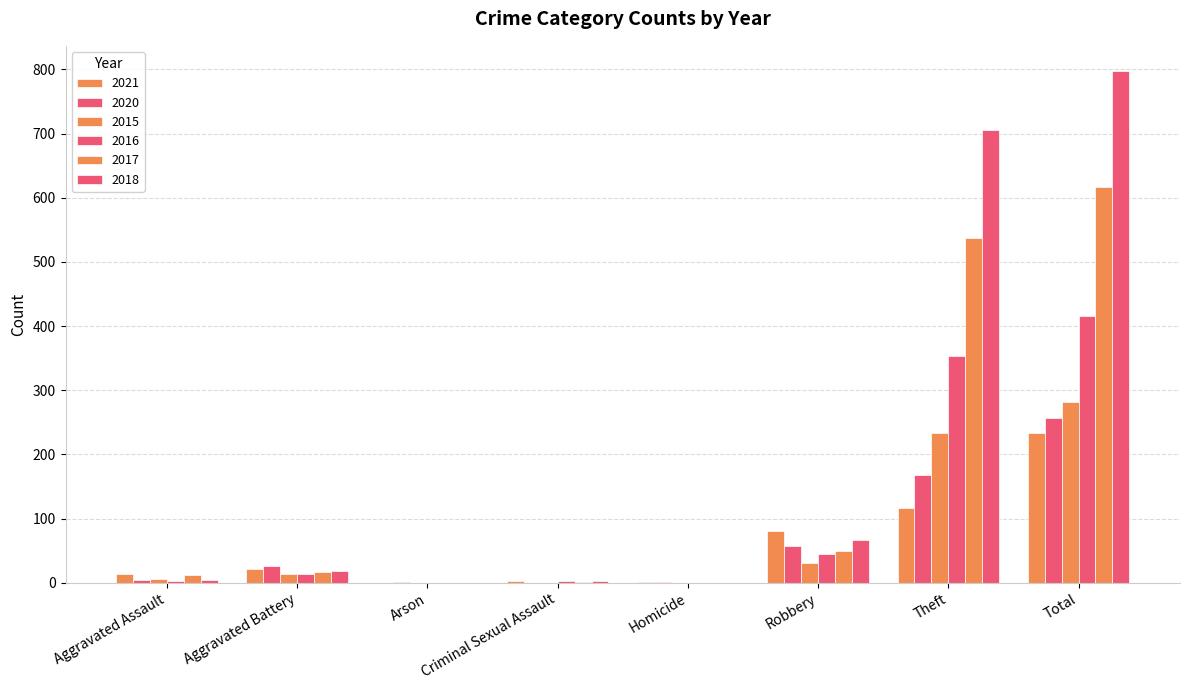

What is the label of the 7th bar from the left?

Theft